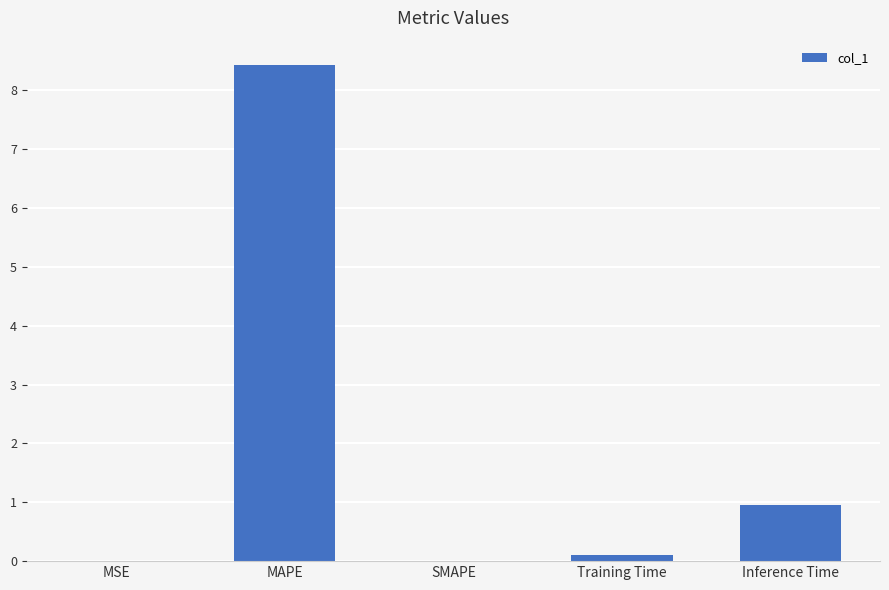

The chart shows a value of -4.6 at SMAPE. True or false?

False